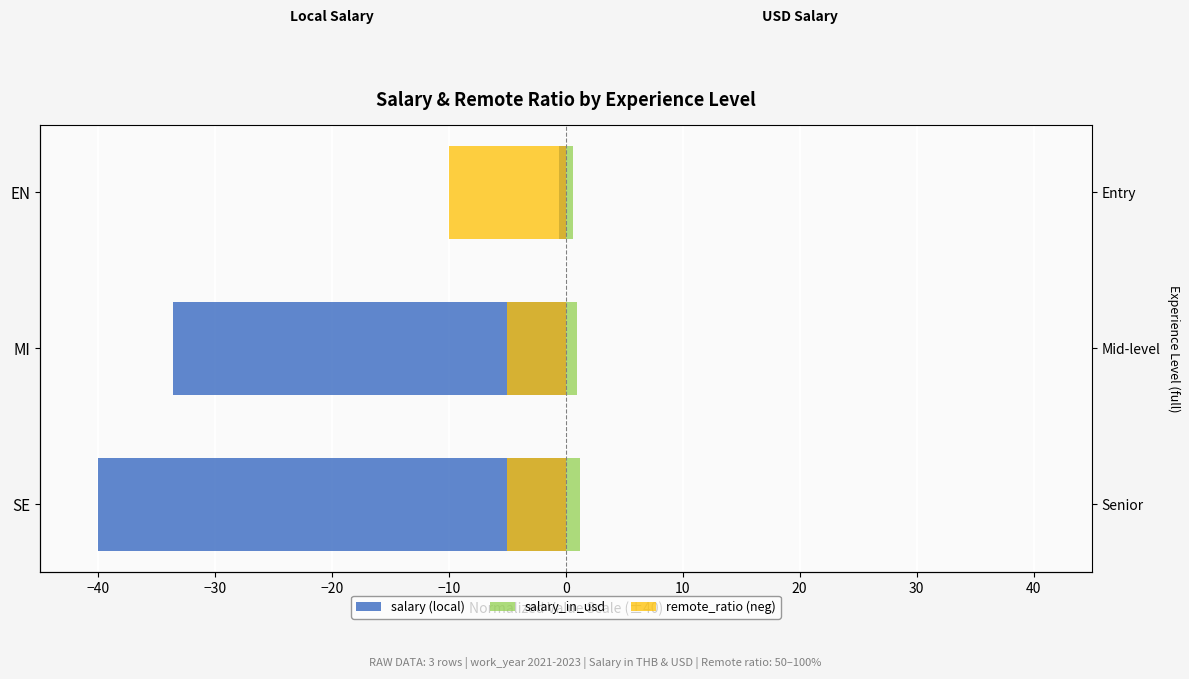

What is the spread (max minus min) of values at EN?

10.6